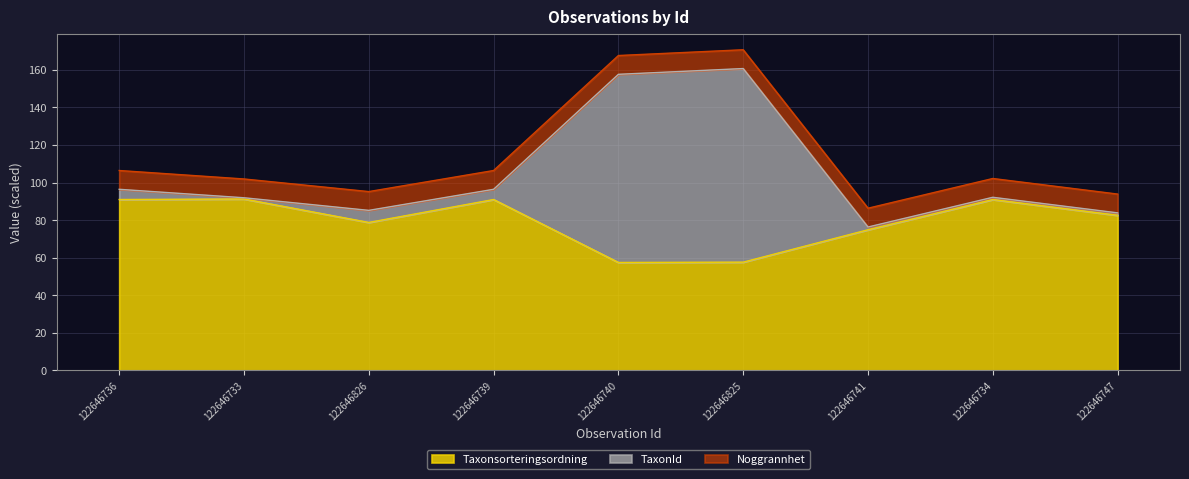

What position from the right is 122646739?

6